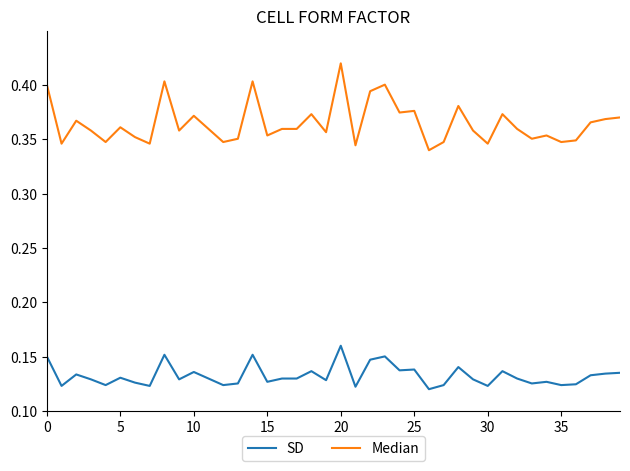

Which series has the largest range (max minus min)?

Median